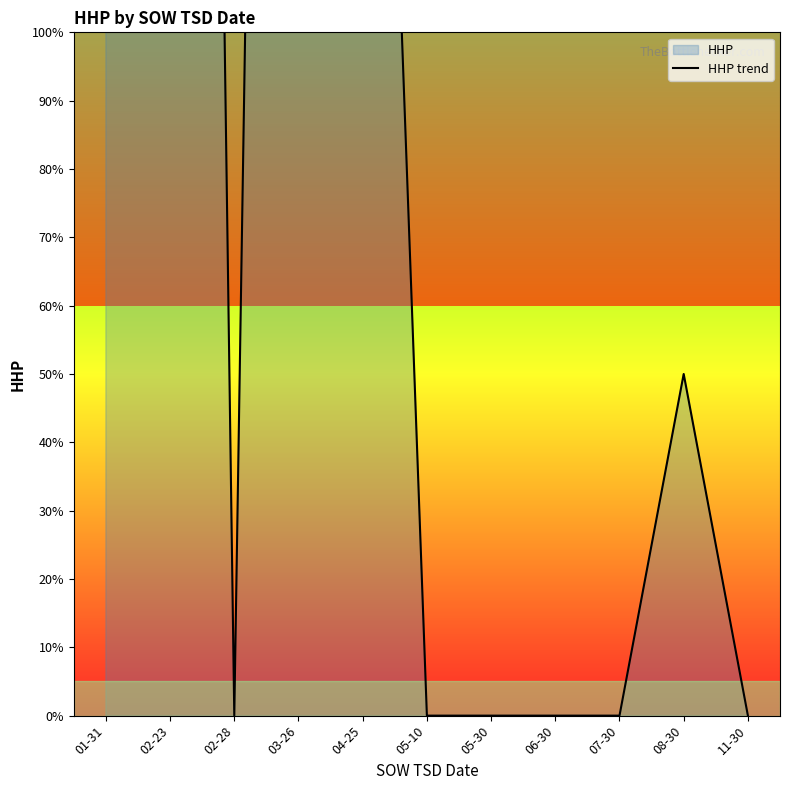

The value at 06-30 is 0. True or false?

True